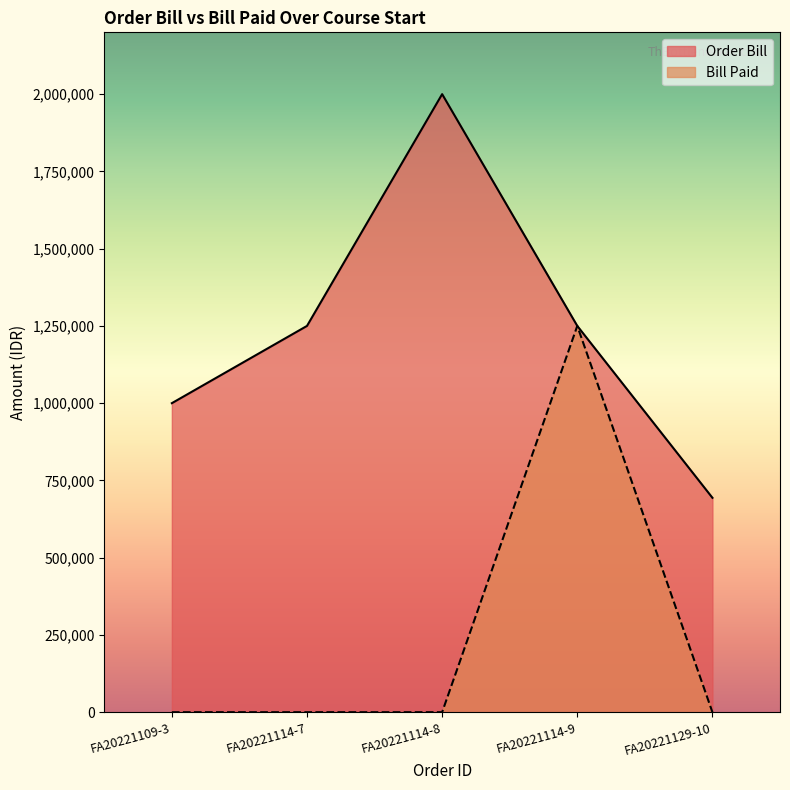

What is the difference between the highest and lowest values at FA20221114-7?

1250000